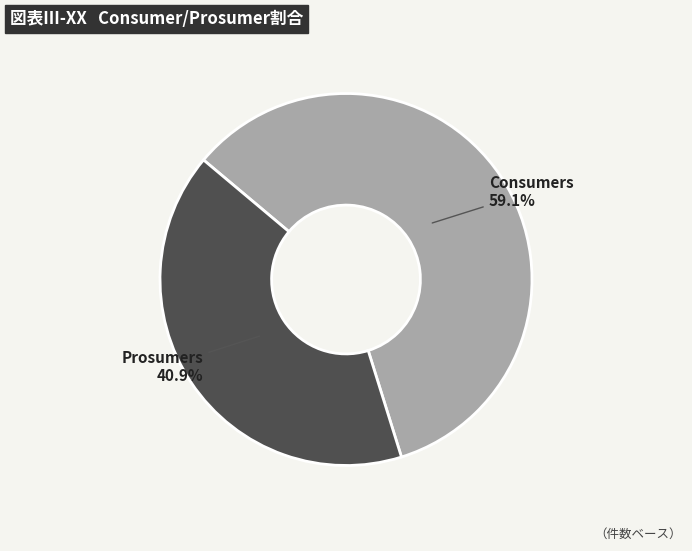

What is the largest slice in the pie chart?

Consumers